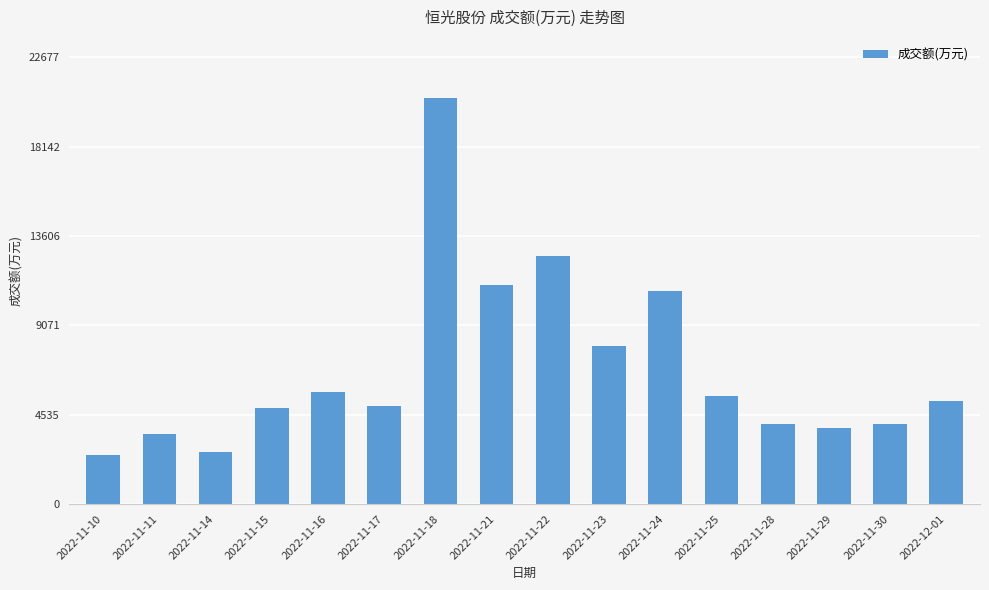

What is the label of the 16th bar from the right?

2022-11-10